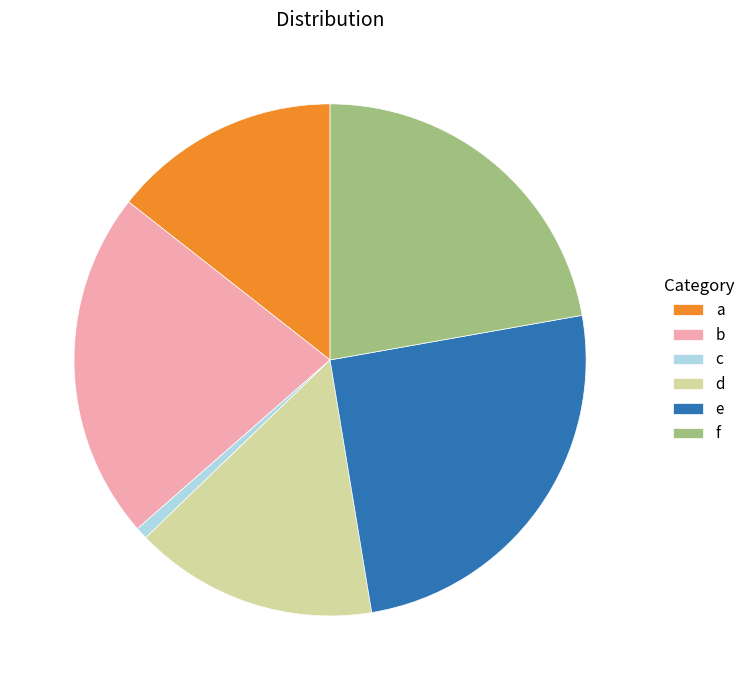

What is the smallest slice in the pie chart?

c